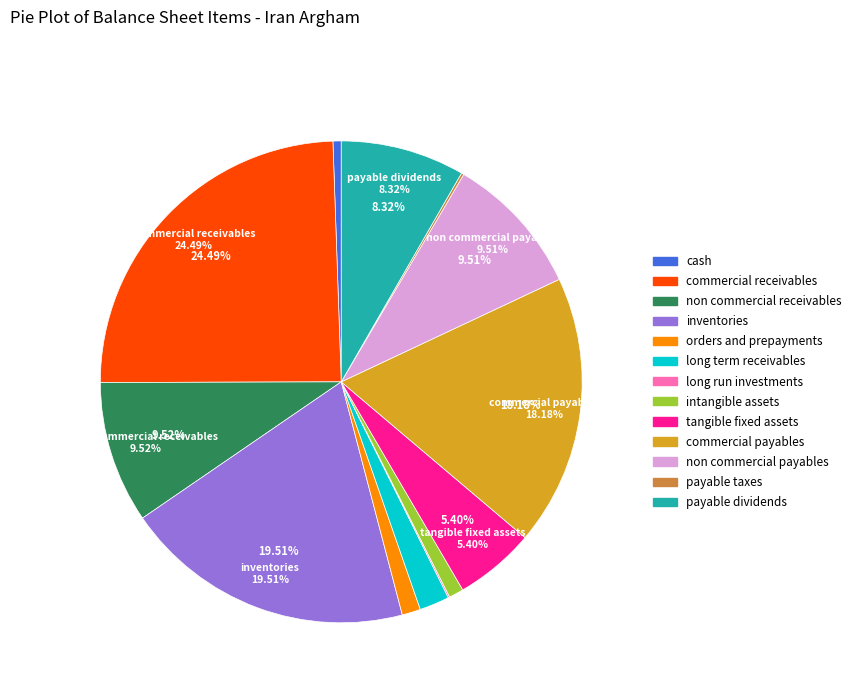

Combined, do commercial_receivables and commercial_payables account for over 50%?

No